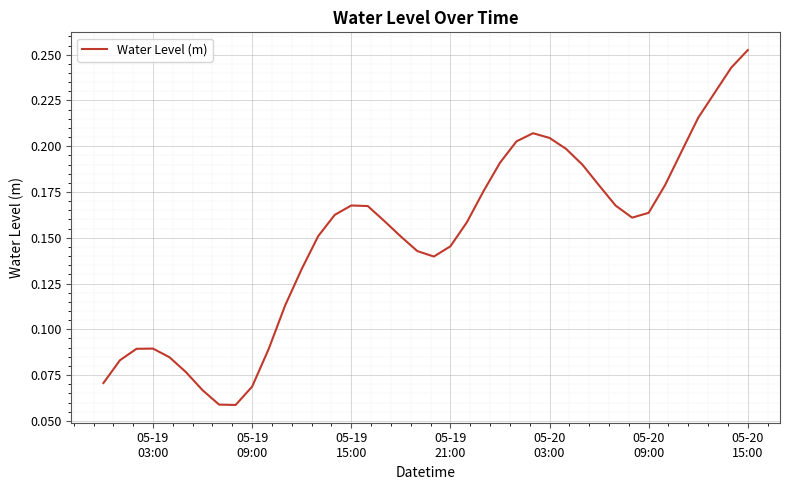

What is the difference between the maximum and minimum values?

0.2